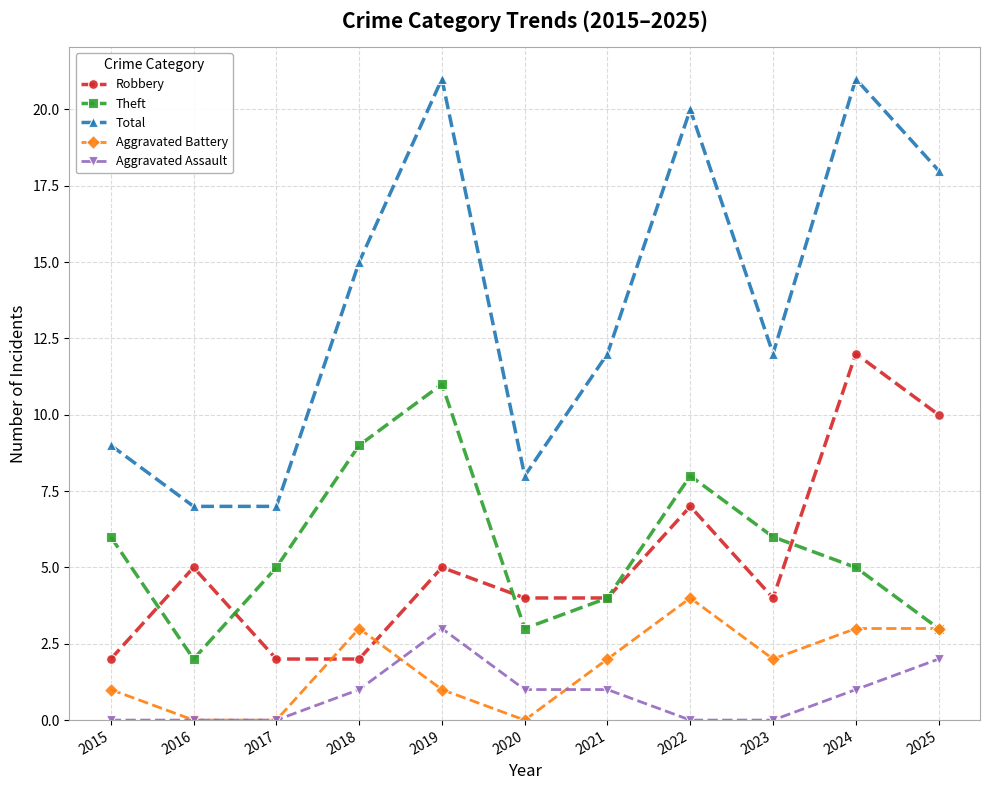

How many data points in Aggravated Assault are less than 1?

5